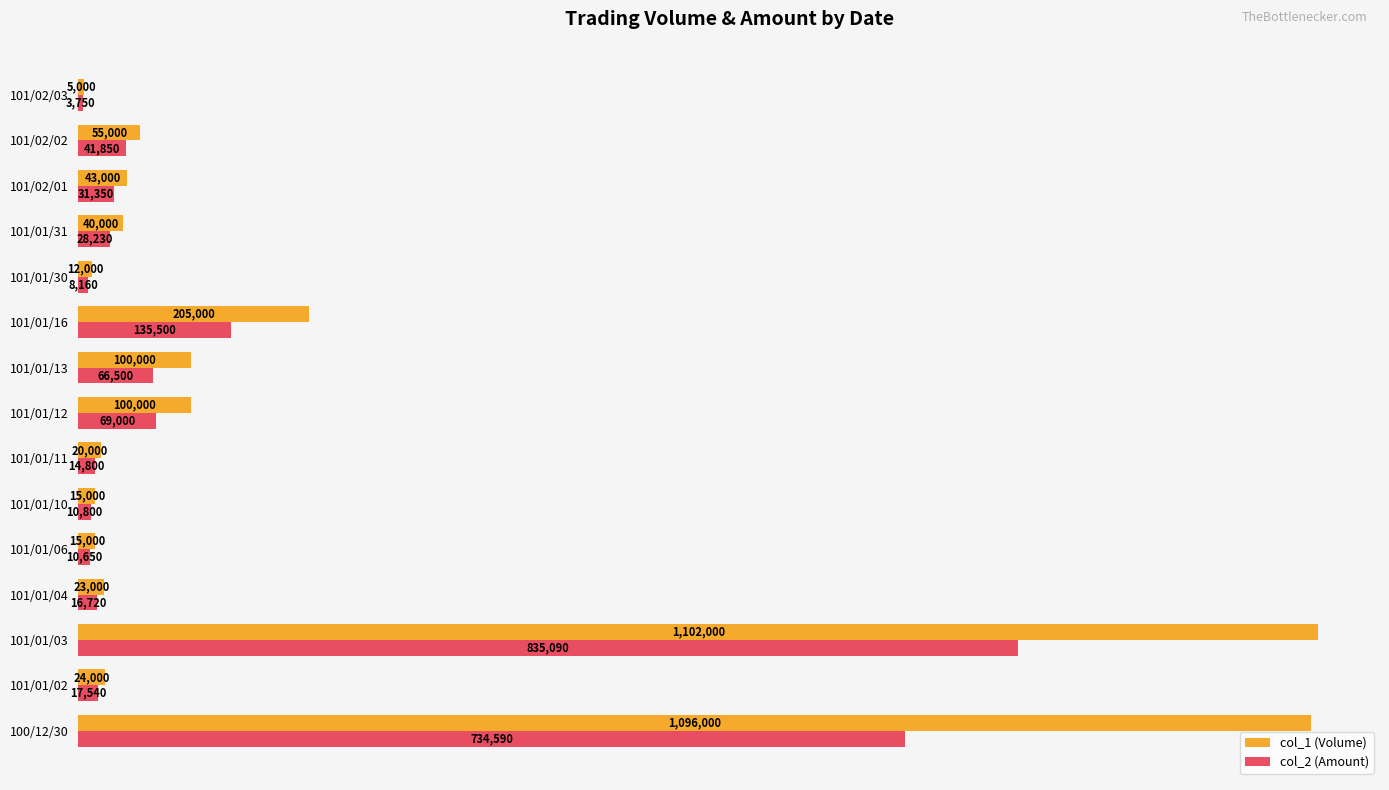

What are all the series names shown in the legend?

col_1 (Volume), col_2 (Amount)